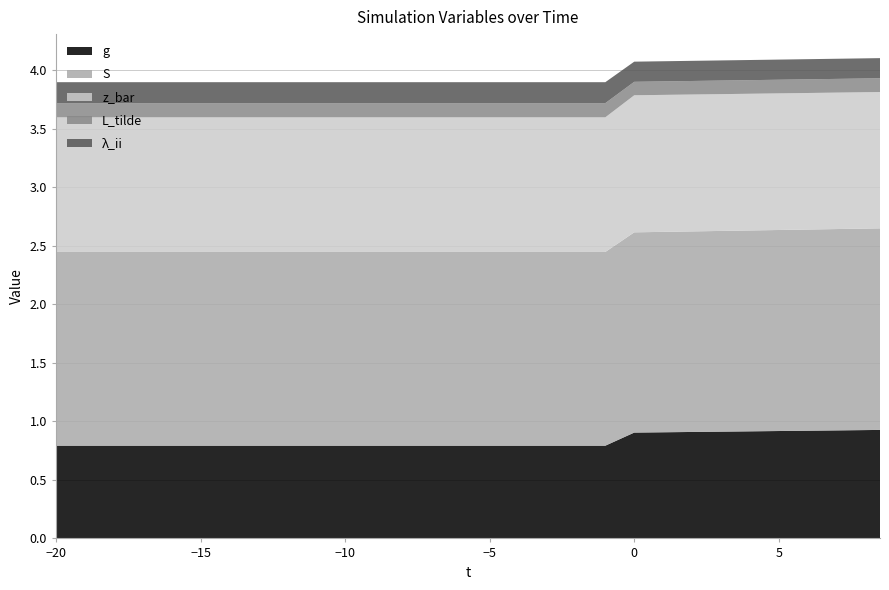

True or false: g has a value of 1.2 at 0.

False